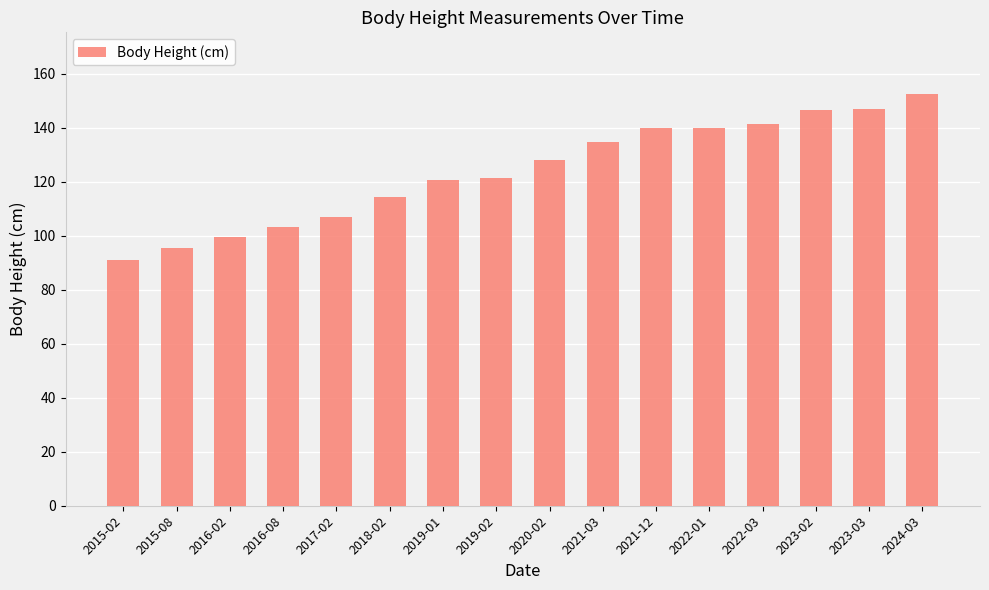

The value at 2022-01 is 140.0. True or false?

True